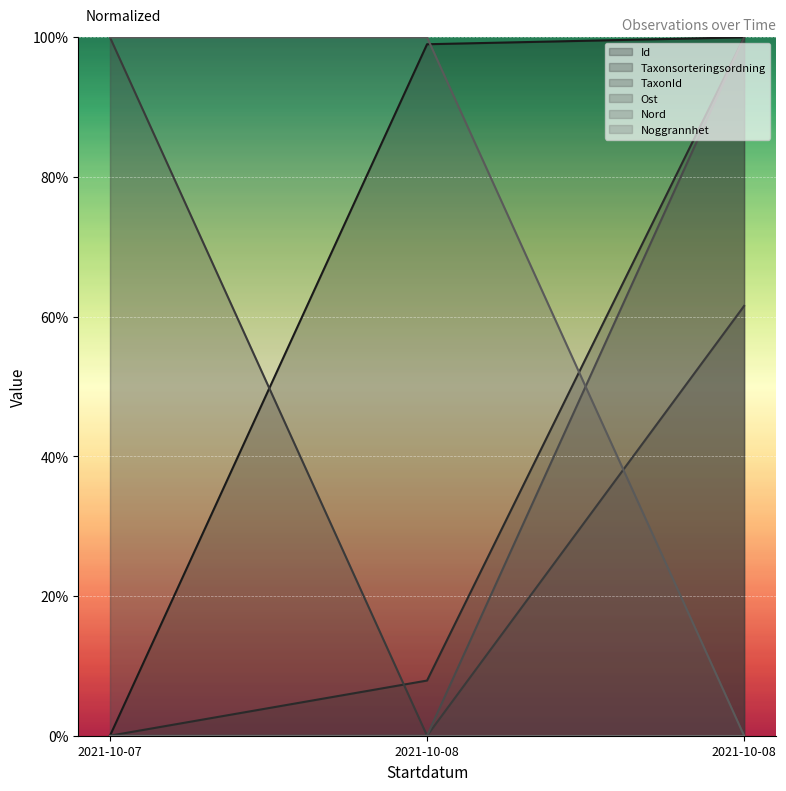

Is it true that Taxonsorteringsordning equals 0.0 at 2021-10-07?

True